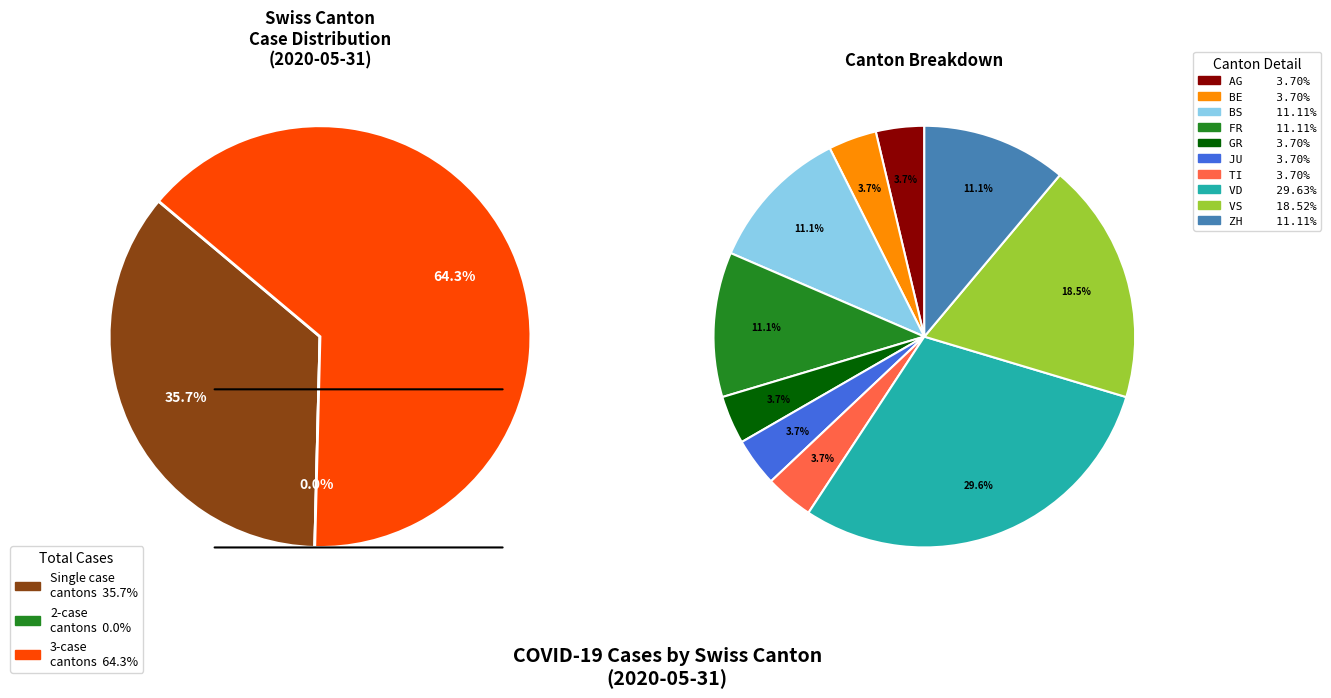

Is there any slice that represents more than half of the pie?

No